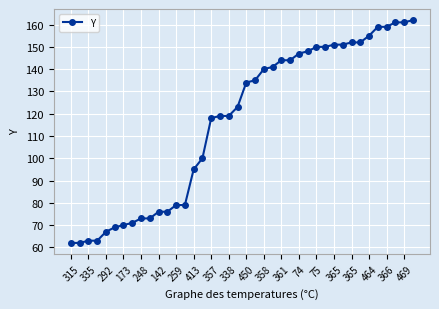

What is the value of the 1st point from the left?

62